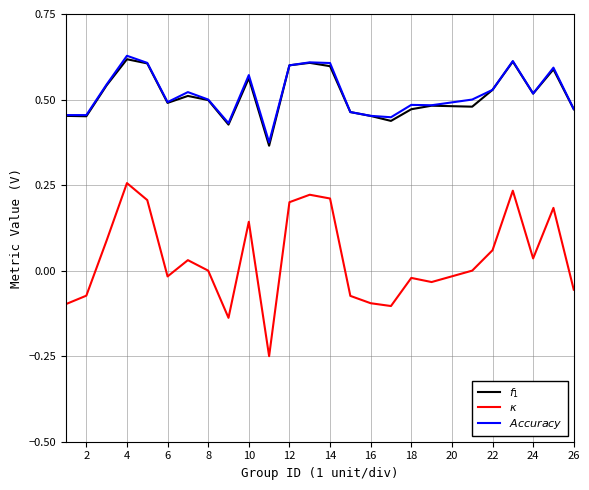

True or false: $\kappa$ has more than 2 interior local peaks.

True